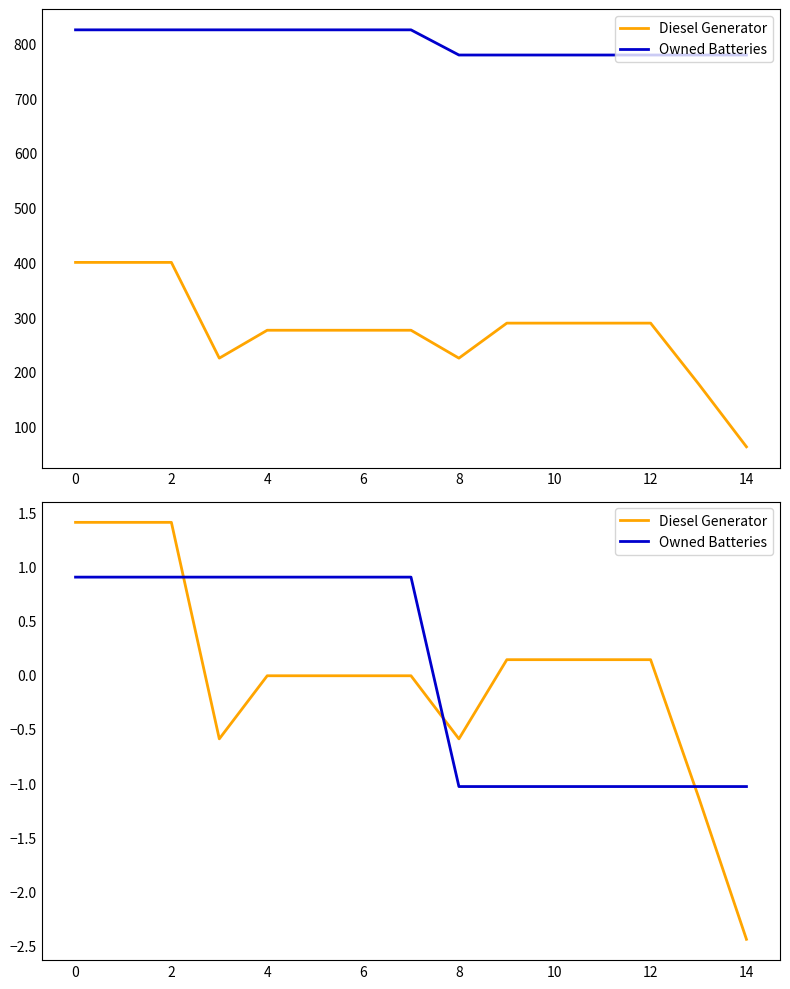

How many times do Owned Batteries and Diesel Generator cross each other?

3